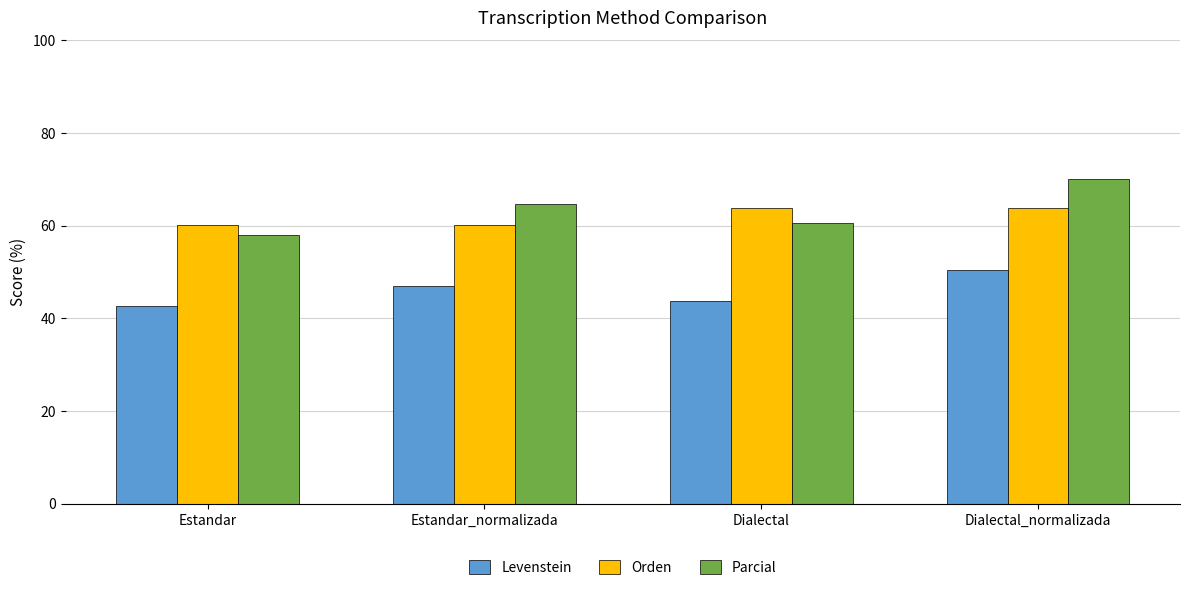

Which series changed the most between Dialectal and Dialectal_normalizada?

Parcial